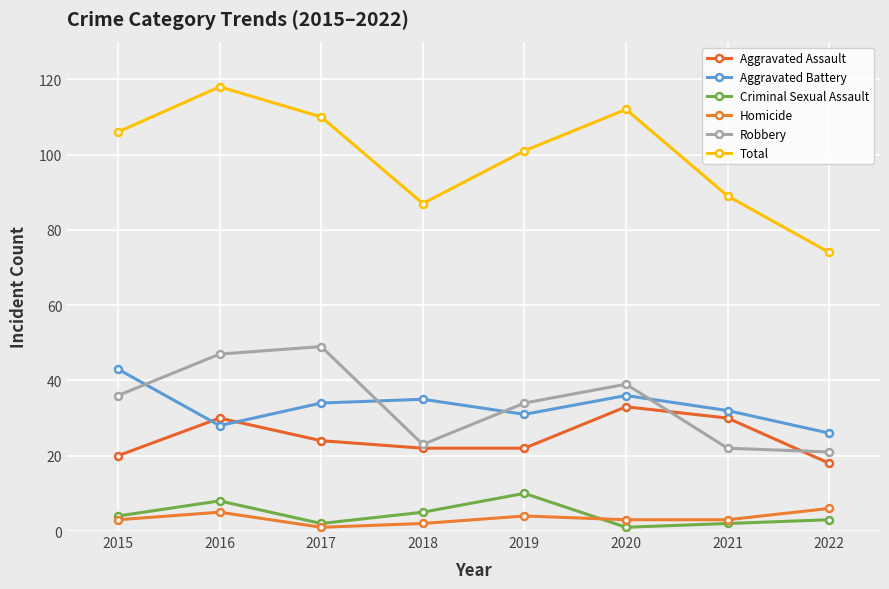

What is the highest value of the Criminal Sexual Assault series?

10